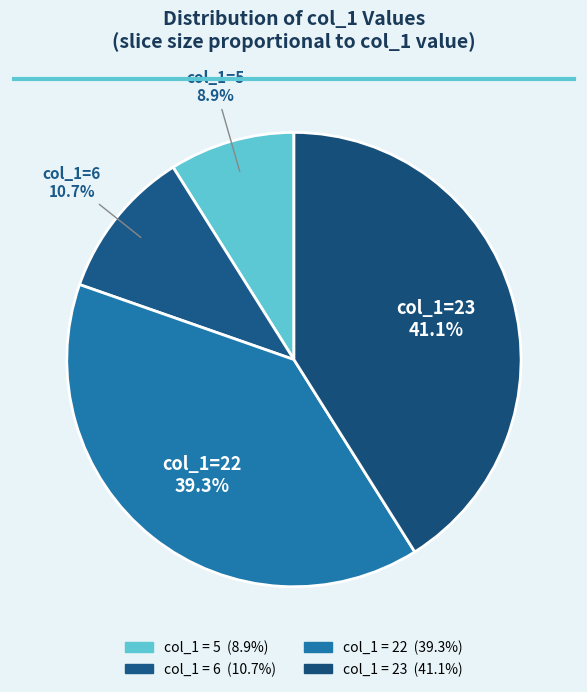

Count the number of slices in the pie.

4